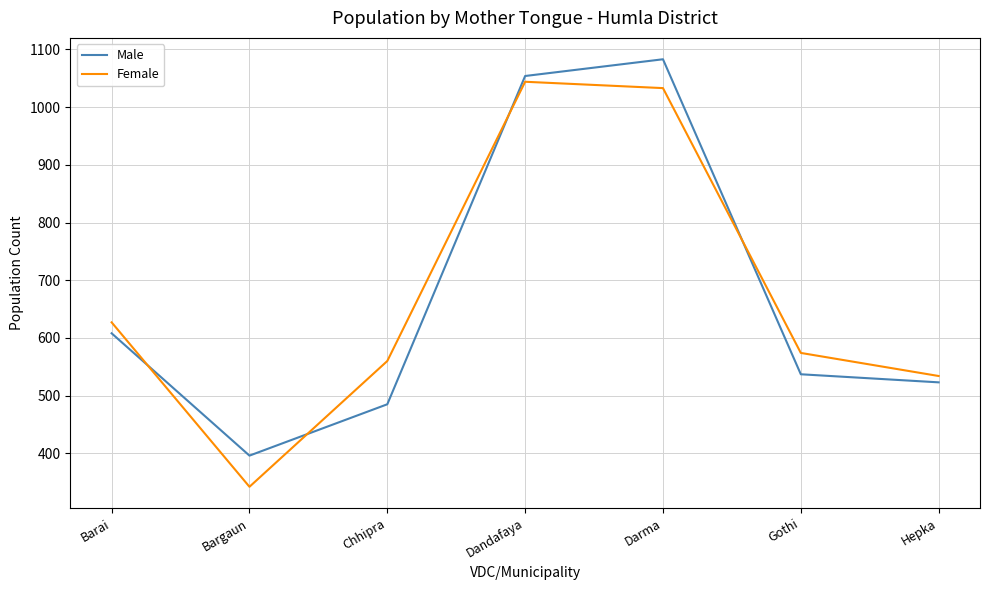

Where do Female and Male first cross each other?

Barai and Bargaun